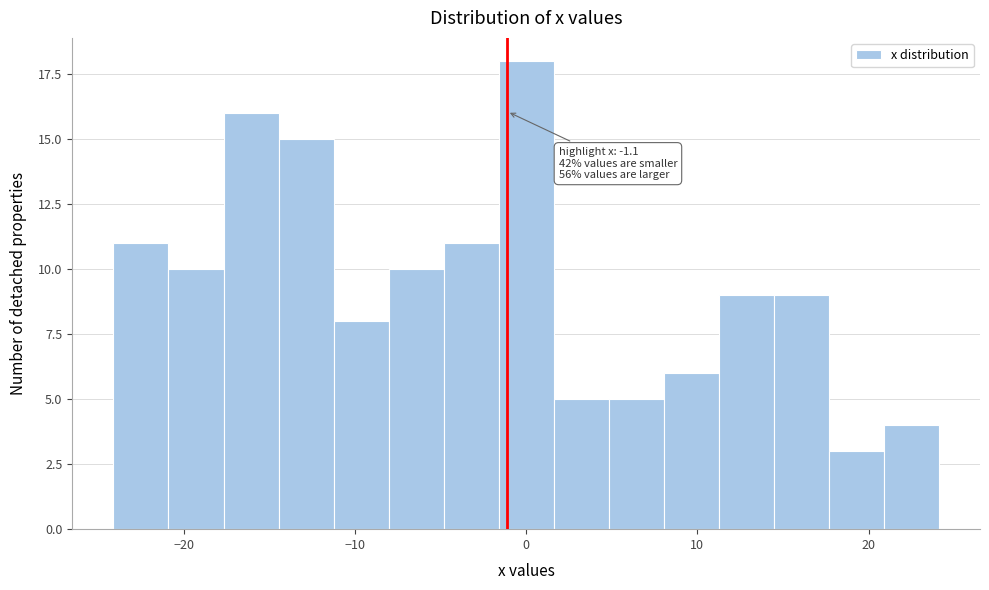

Around what value on the x-axis is the tallest bar? Give the approximate position of its centre, as read against the axis.

0